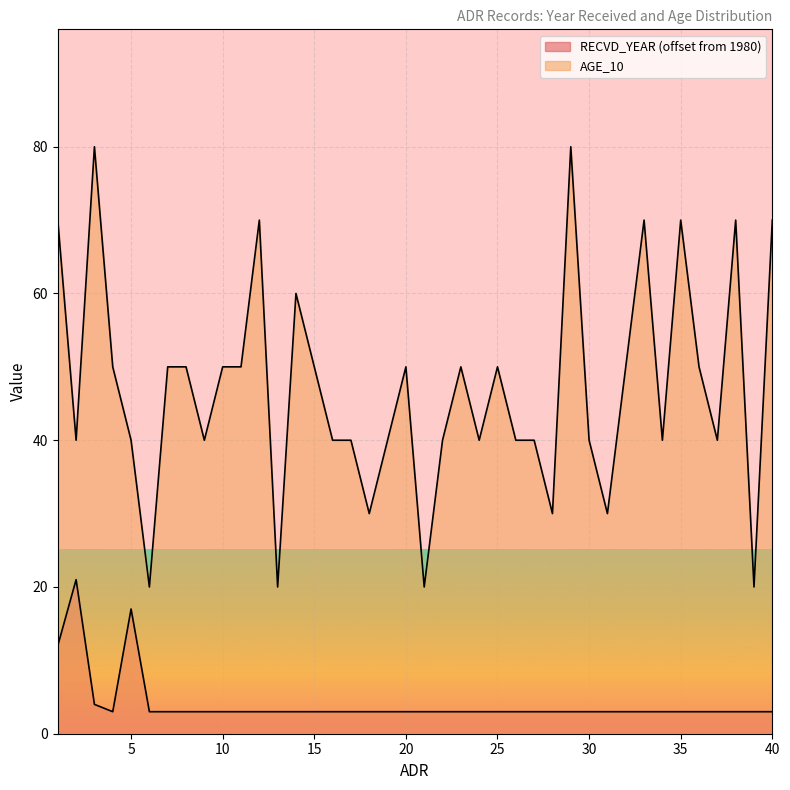

At which category is the sum across all series the highest?

3